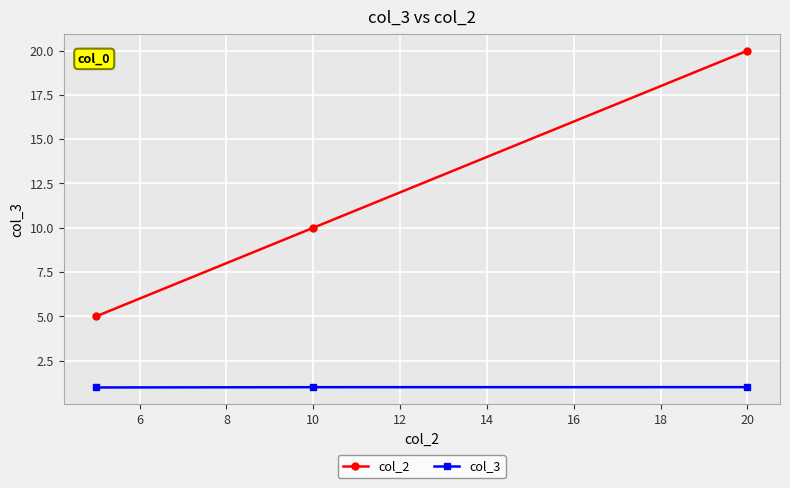

Which series has the largest range (max minus min)?

col_2